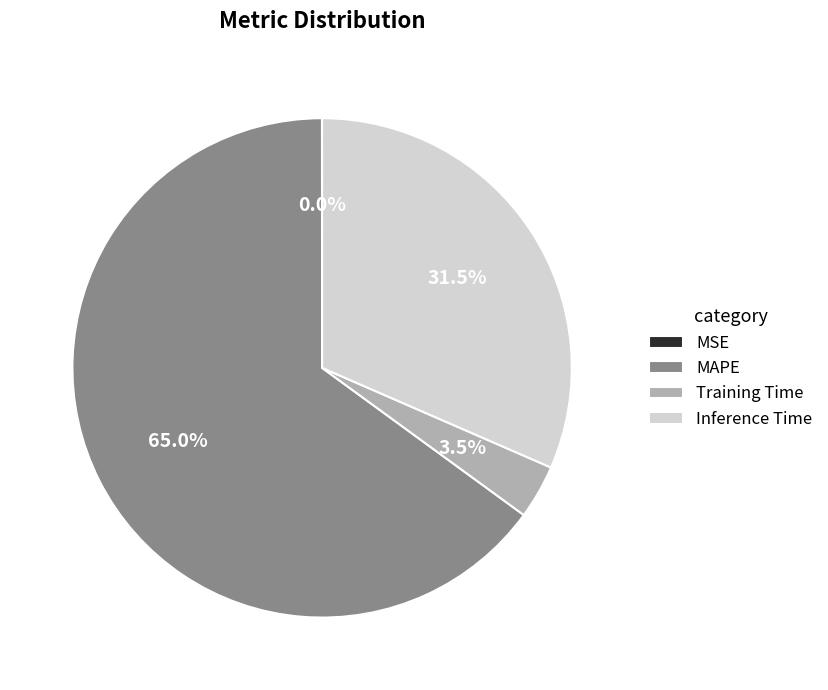

What is the largest slice in the pie chart?

MAPE